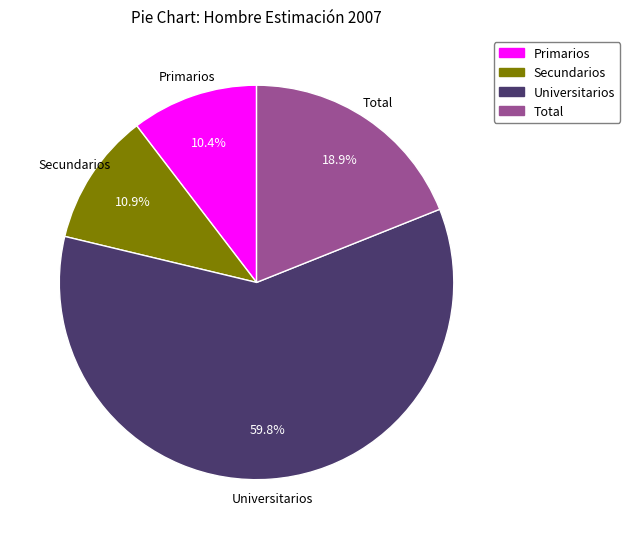

Is there any slice that represents more than half of the pie?

Yes